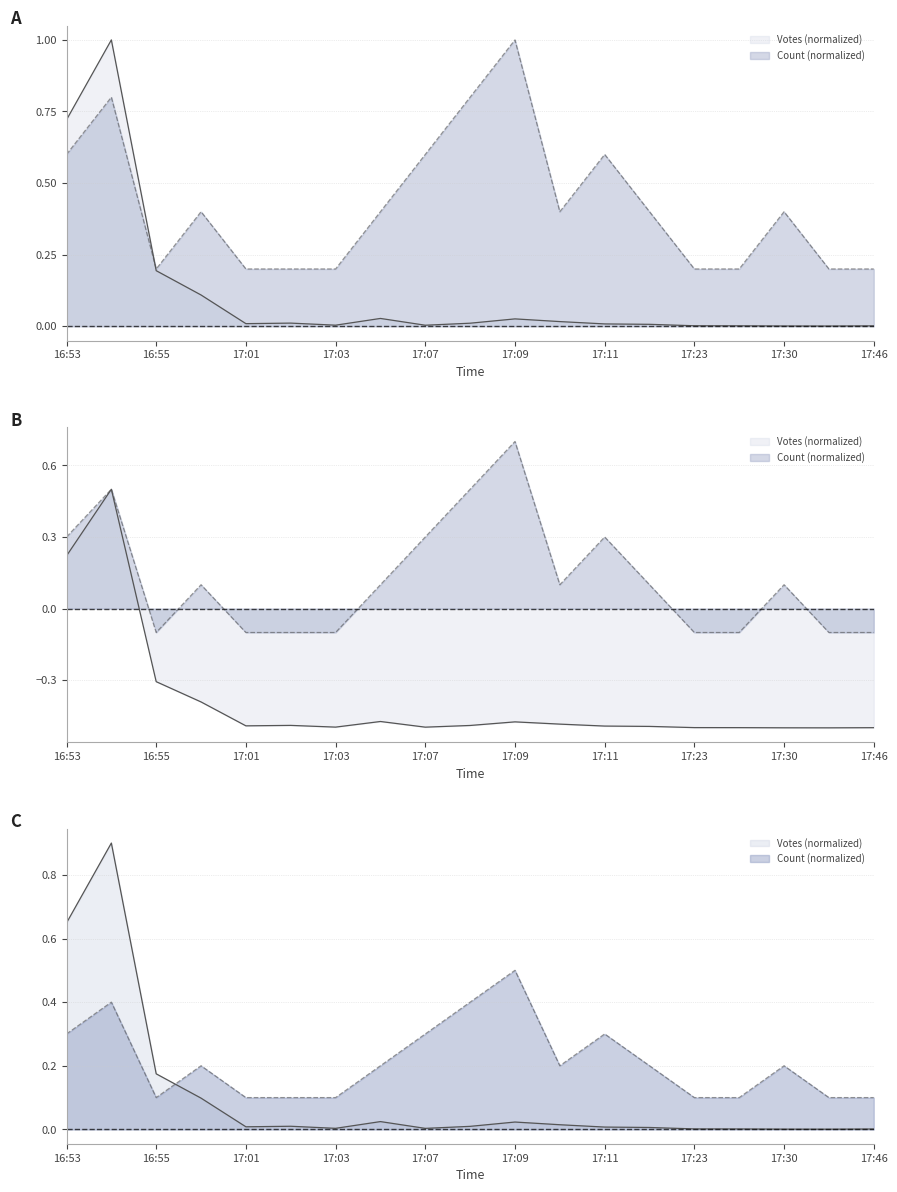

At how many categories does at least one series exceed 0?

19